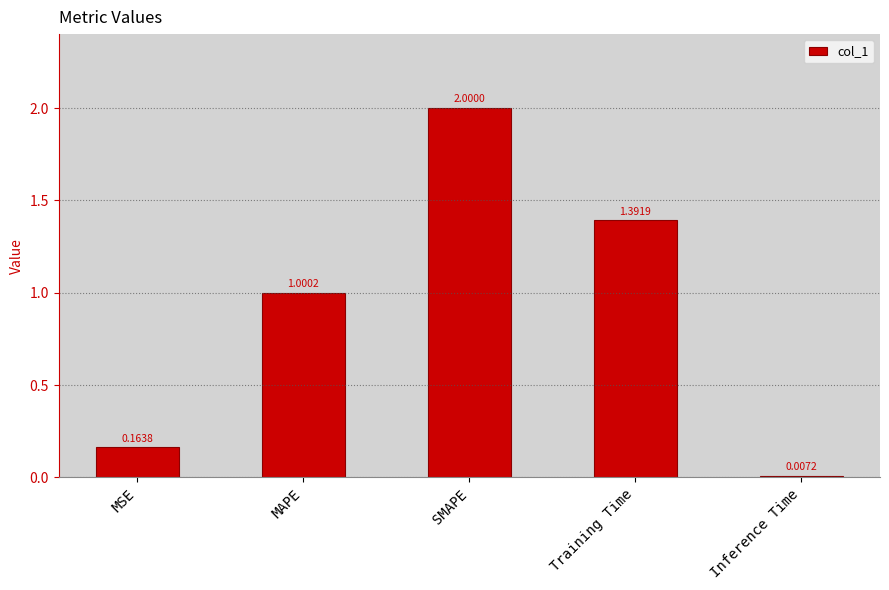

At which label is the value closest to 1?

MAPE